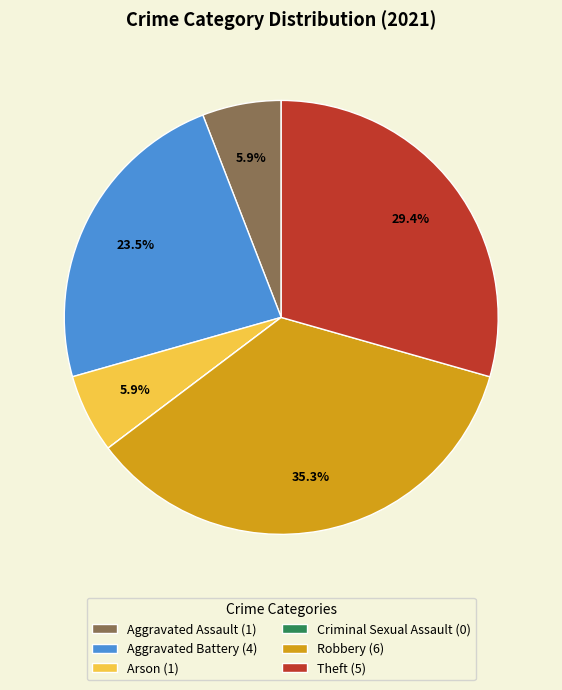

Is there any slice that represents more than half of the pie?

No